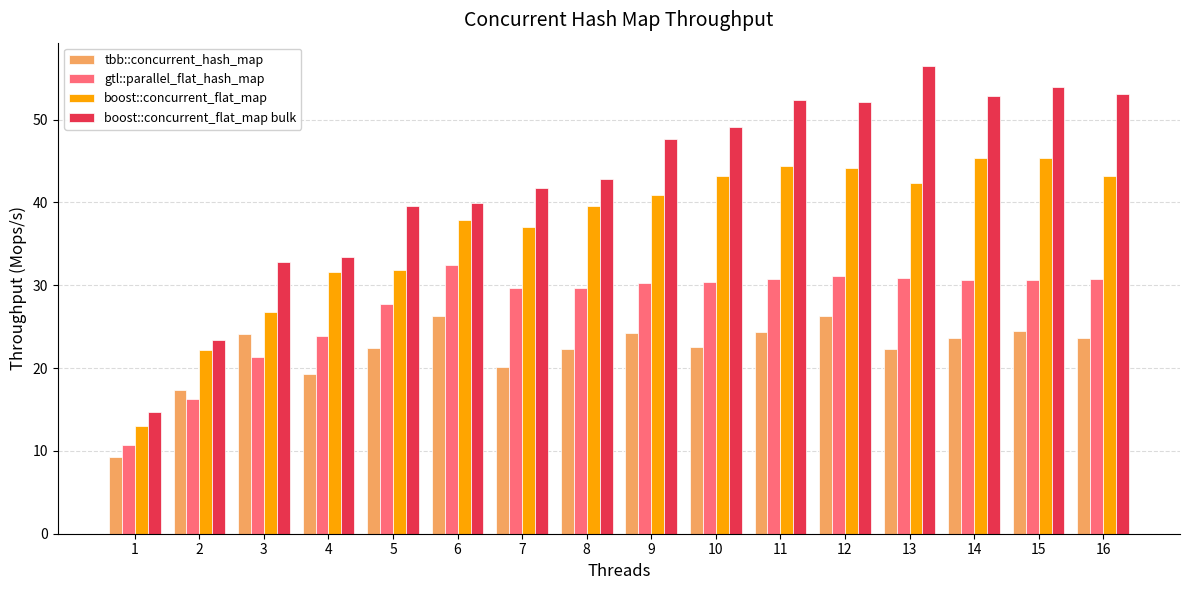

Which series has the widest spread of values?

boost::concurrent_flat_map bulk